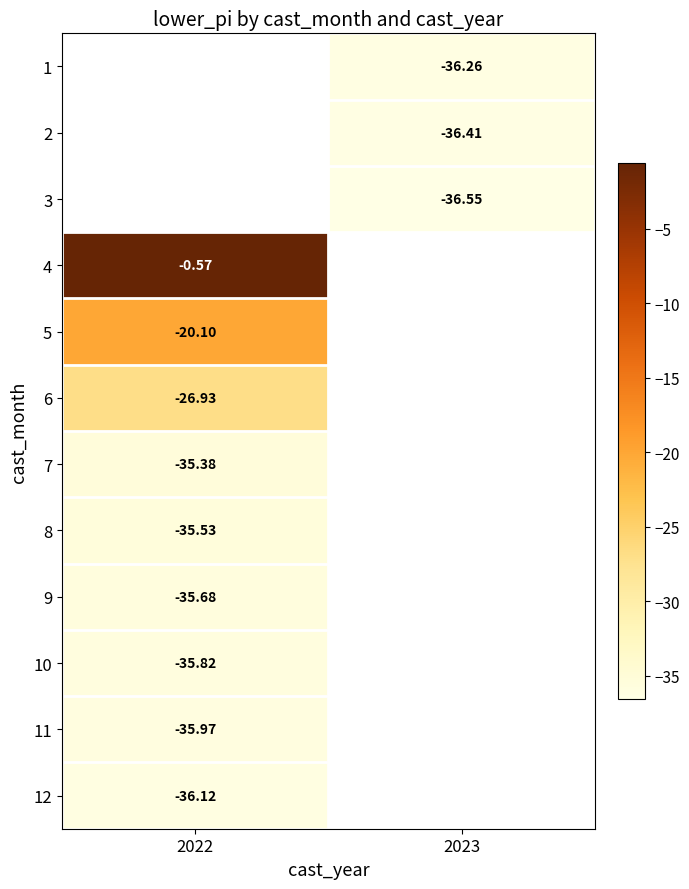

Is the value of 7 at 2022 greater than the value of 3 at 2023?

Yes